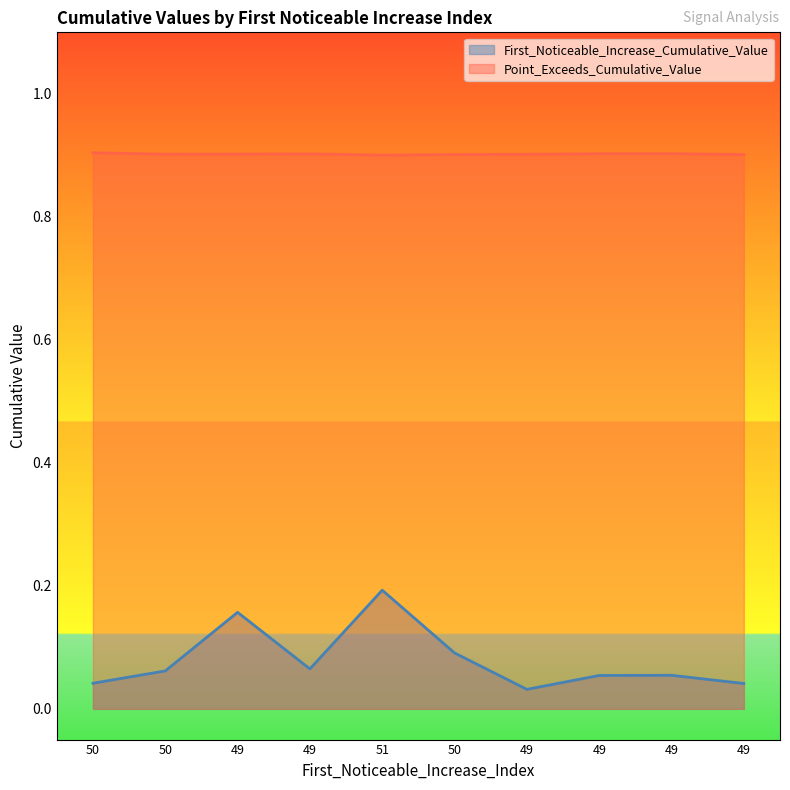

True or false: Point_Exceeds_Cumulative_Value and First_Noticeable_Increase_Cumulative_Value intersect in this chart.

False